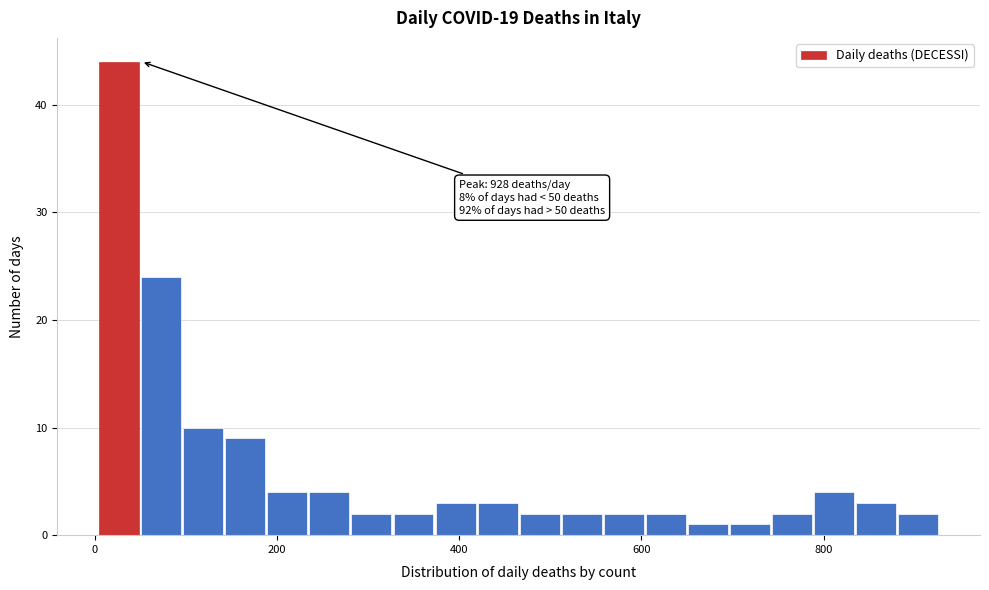

Around what value on the x-axis is the tallest bar? Give the approximate position of its centre, as read against the axis.

20